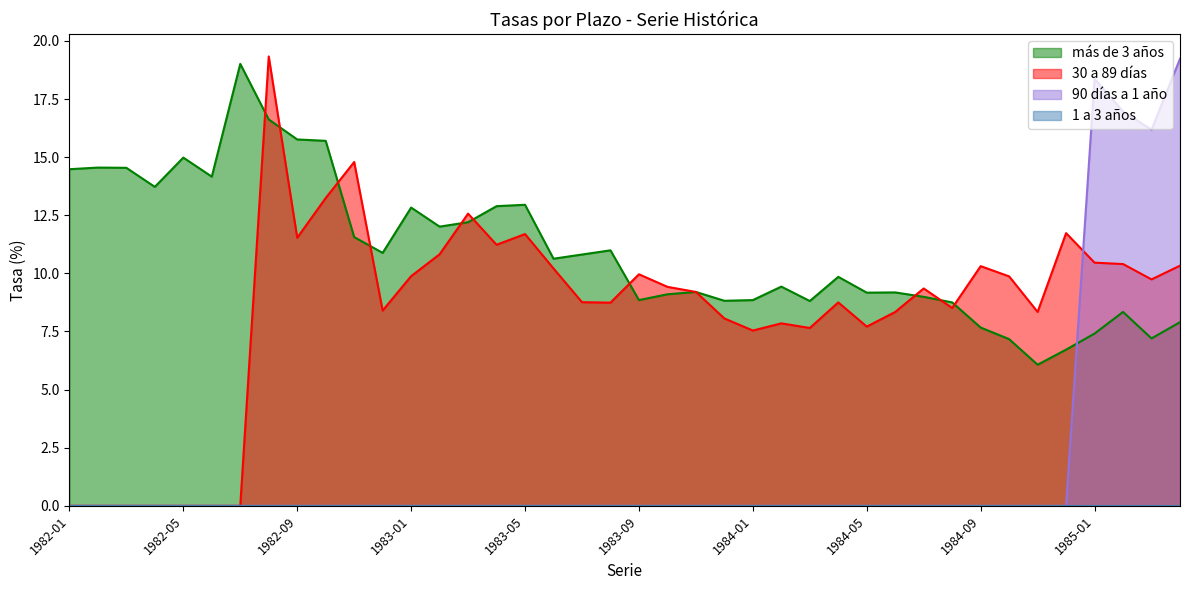

What is the average value?

11.0